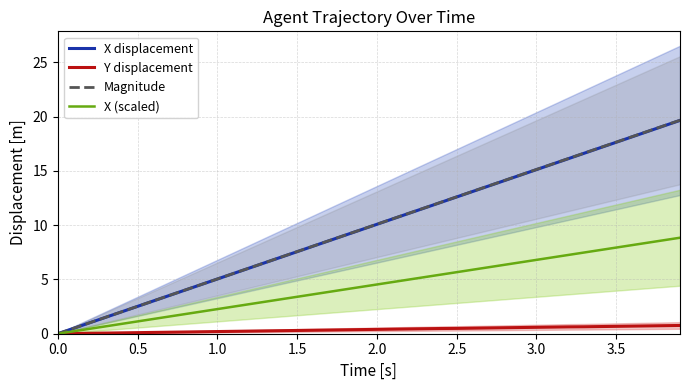

True or false: X (scaled) and Y displacement intersect in this chart.

False